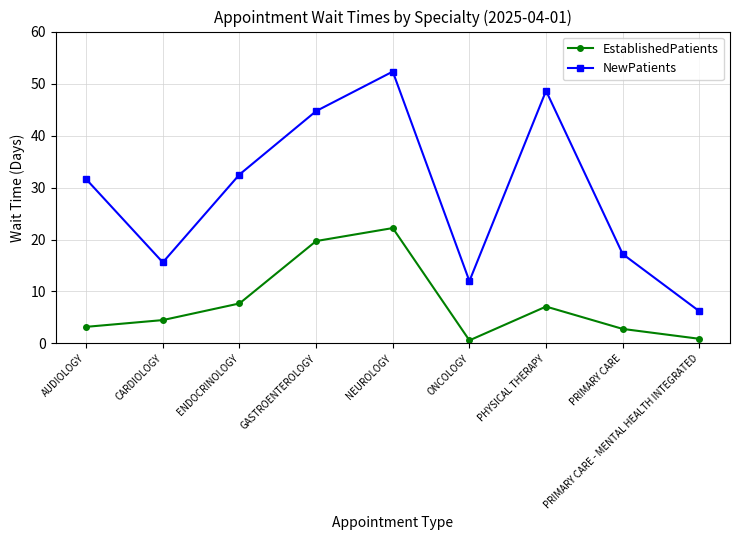

Rank the series at ENDOCRINOLOGY from lowest to highest value.

EstablishedPatients, NewPatients